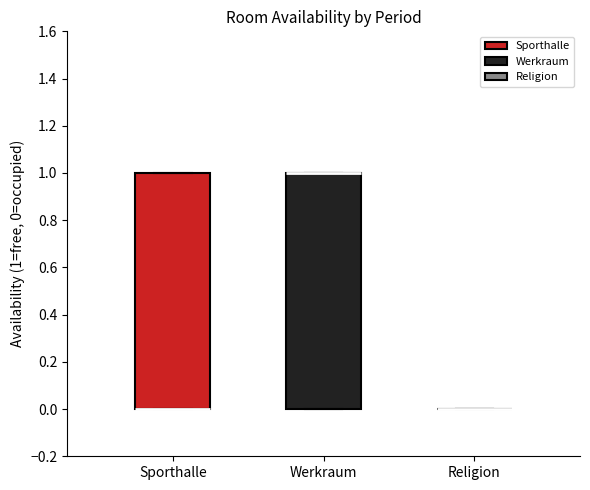

Reading left to right, read every box against the y-axis: the position of its median line, the range the box covers, and the ends of its whiskers. The values are not printed on the chart, so give them approximately, as read against the axis.

Sporthalle: median 0 (drawn on the box's lower edge), box 0 to 1, whiskers 0 to 1
Werkraum: median 1 (drawn on the box's upper edge), box 0 to 1, whiskers 0 to 1
Religion: box collapsed to a line at 0, whiskers 0 to 0